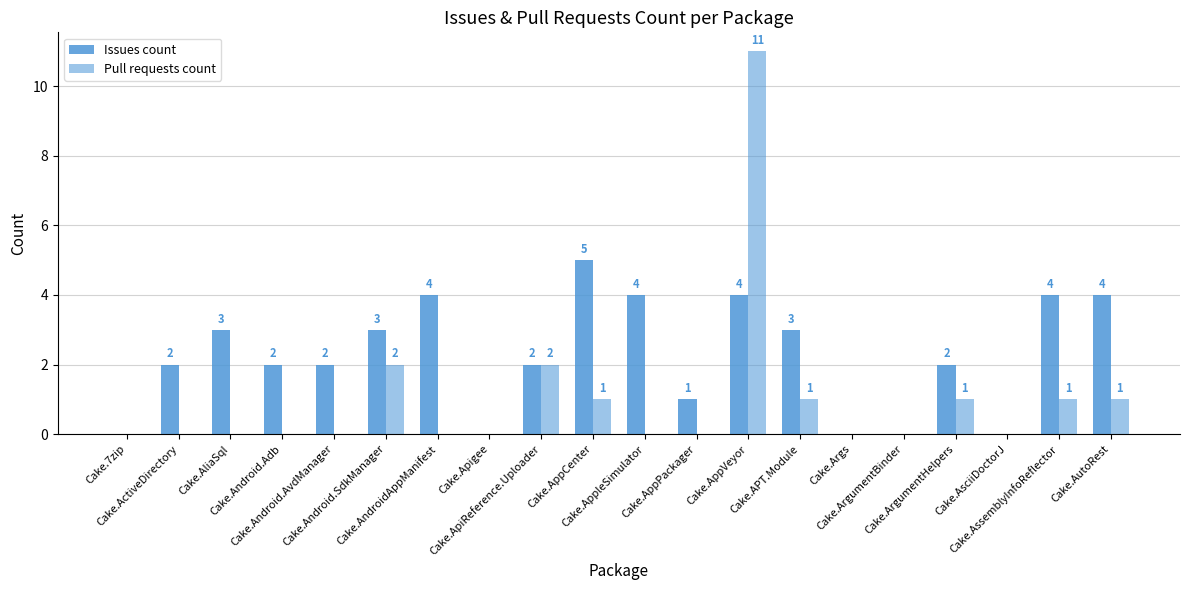

How many groups of bars are there?

20